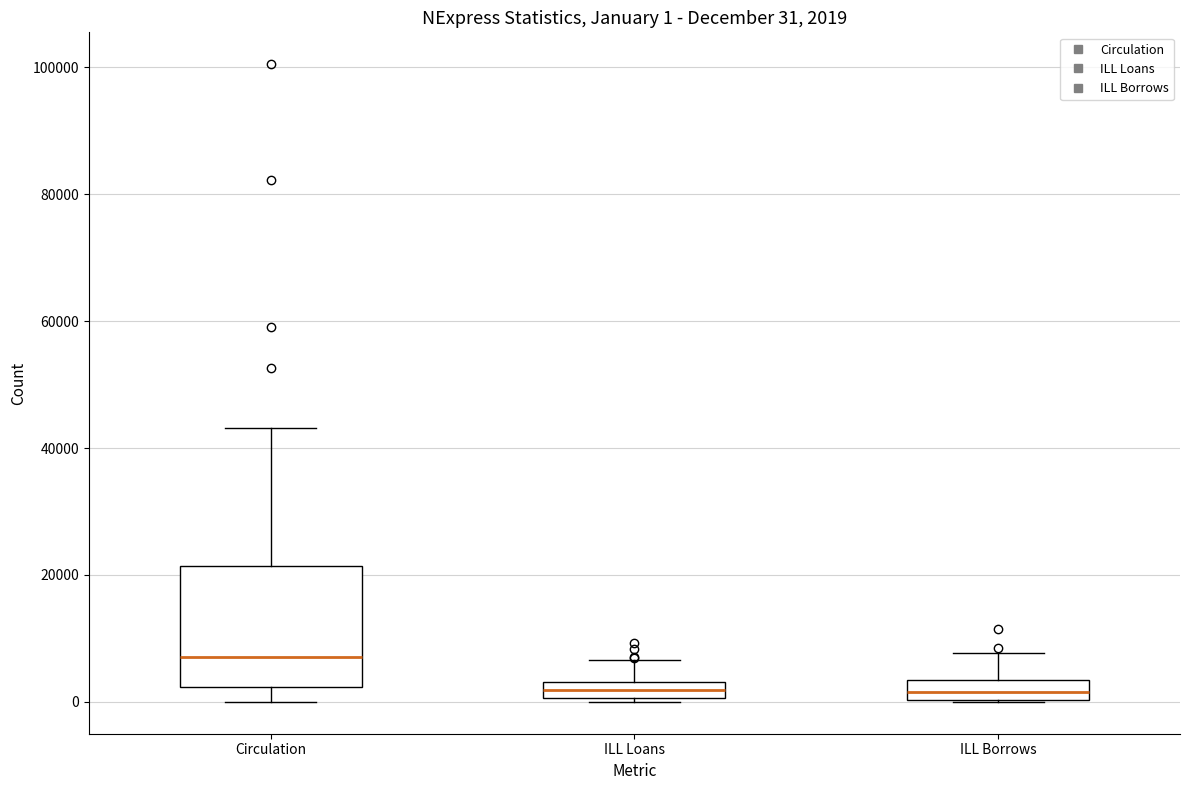

Comparing the boxes themselves (not the whiskers), which one is the tallest?

Circulation